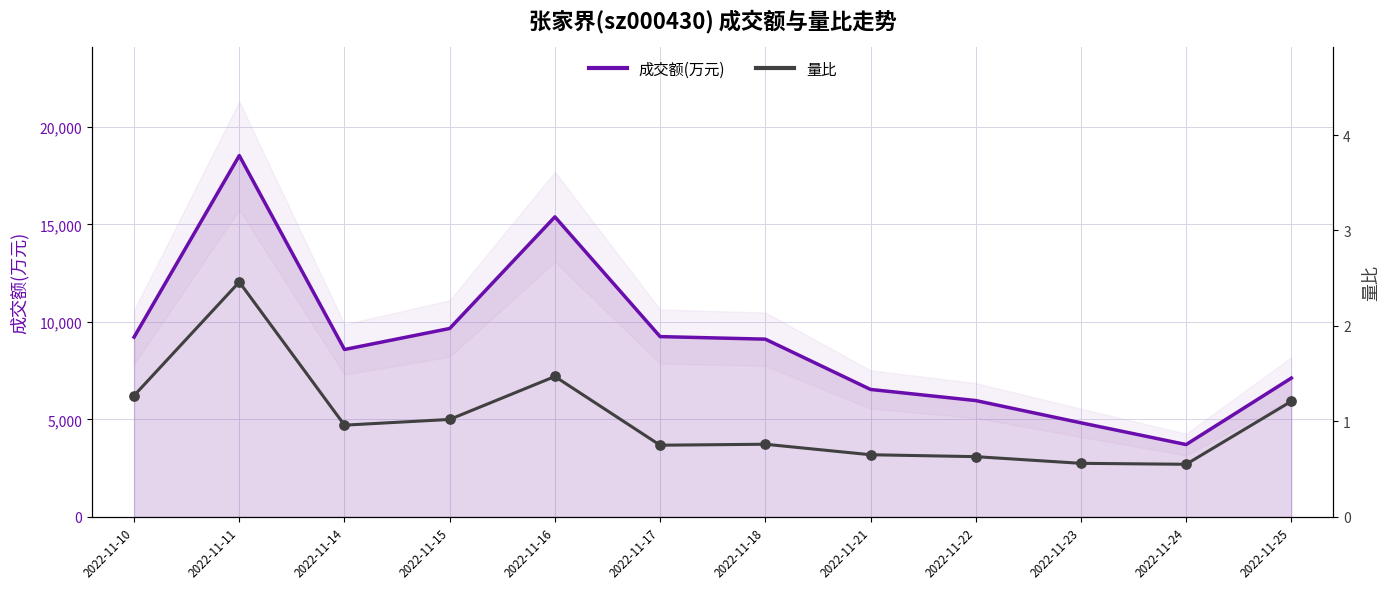

What are all the series names shown in the legend?

成交额(万元), 量比